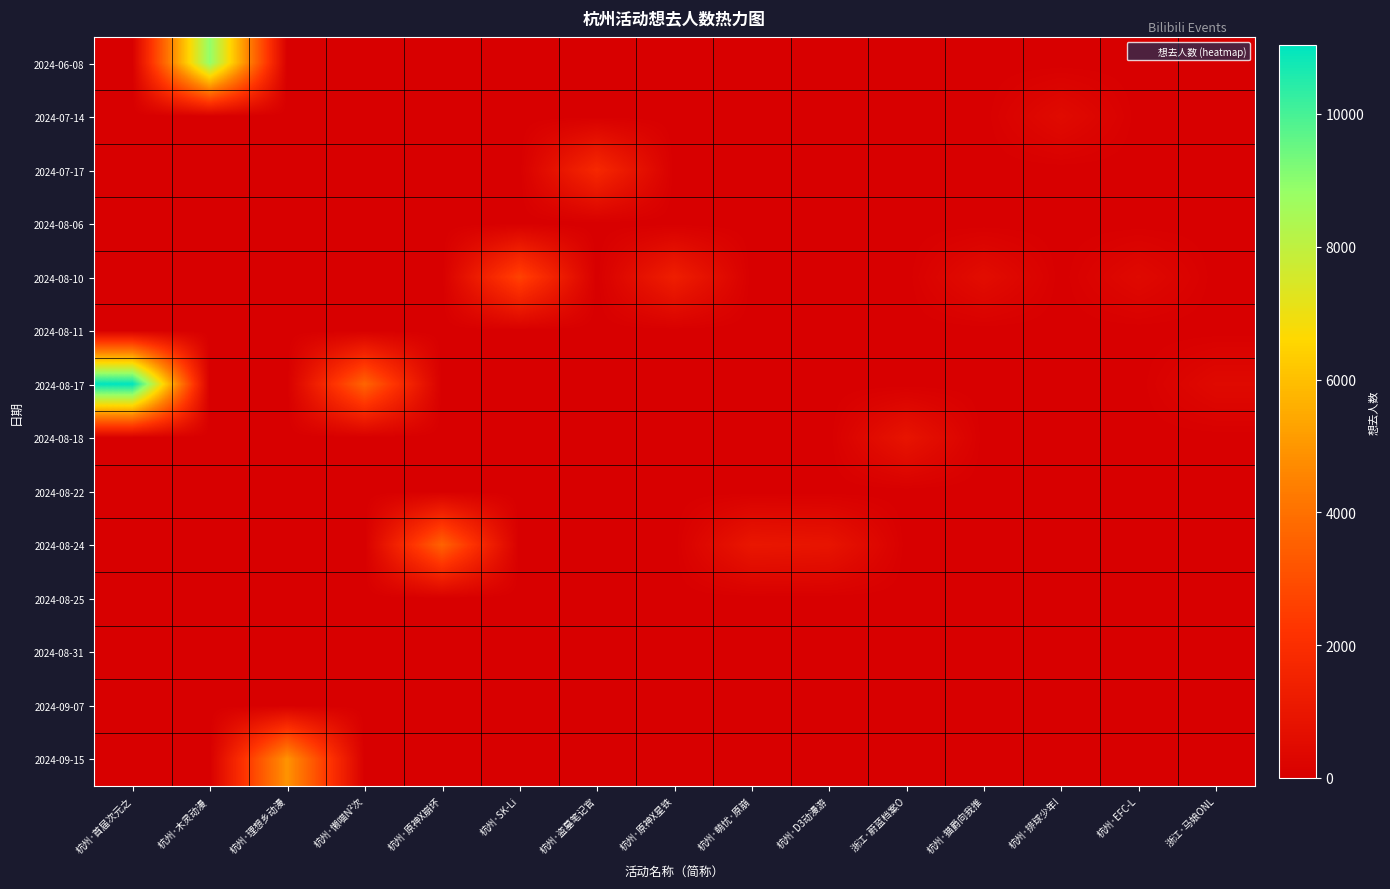

What is the greatest value displayed?

11038